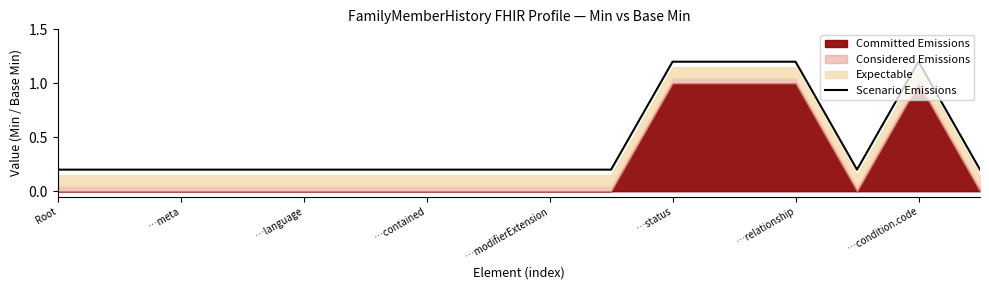

Is it true that Scenario Emissions equals 0.2 at …language?

True